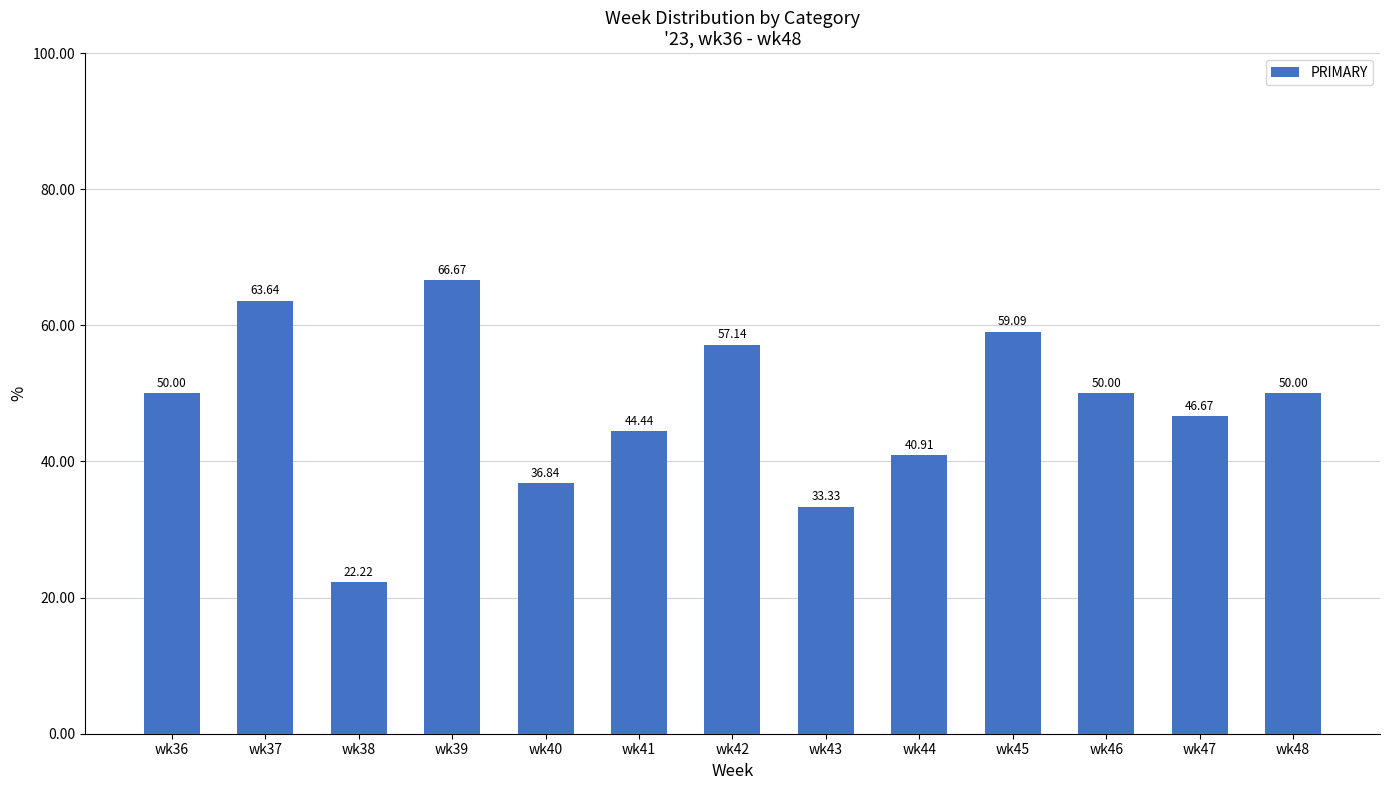

The chart shows a value of 50.0 at wk46. True or false?

True